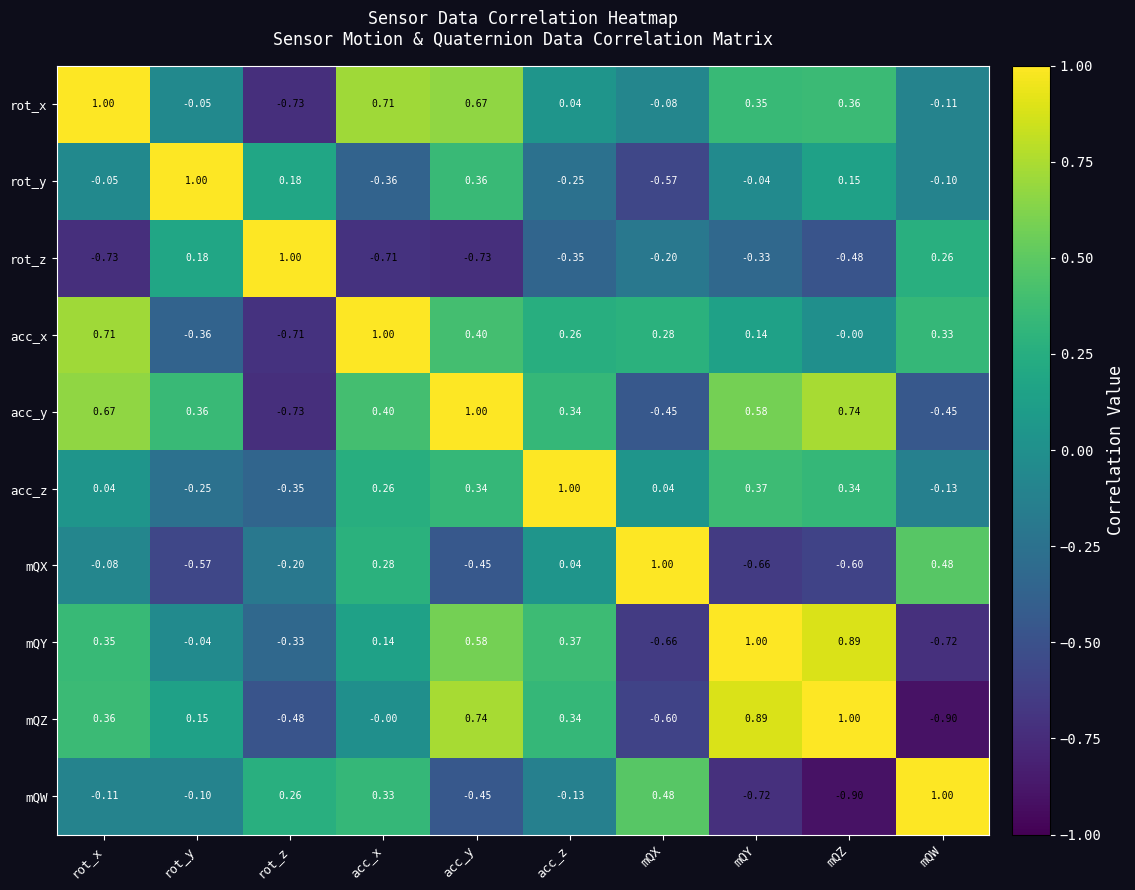

Where does the mQY series first go above 0?

rot_x